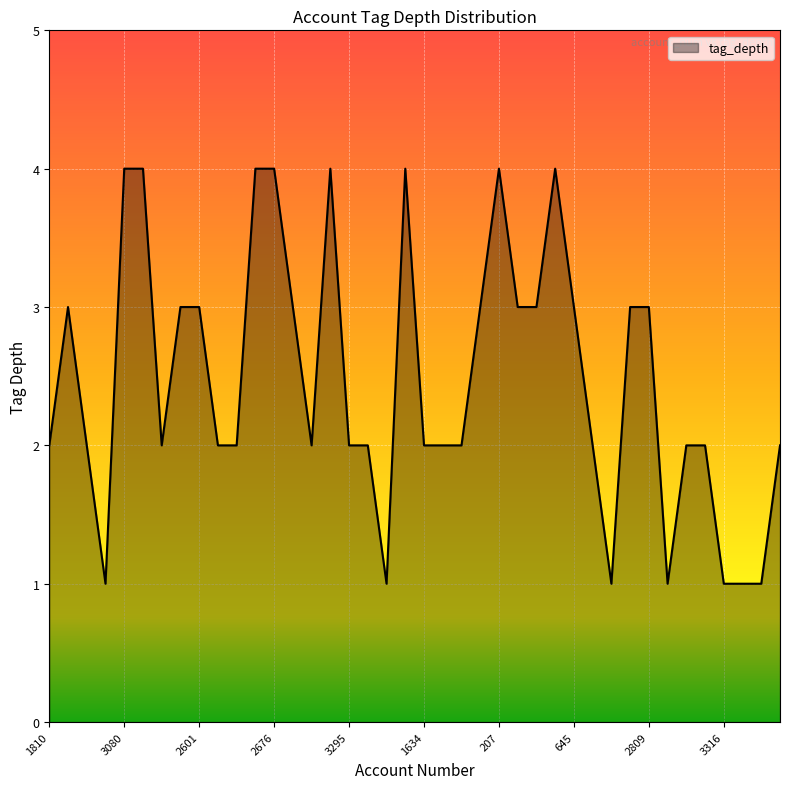

What is the greatest value displayed?

4